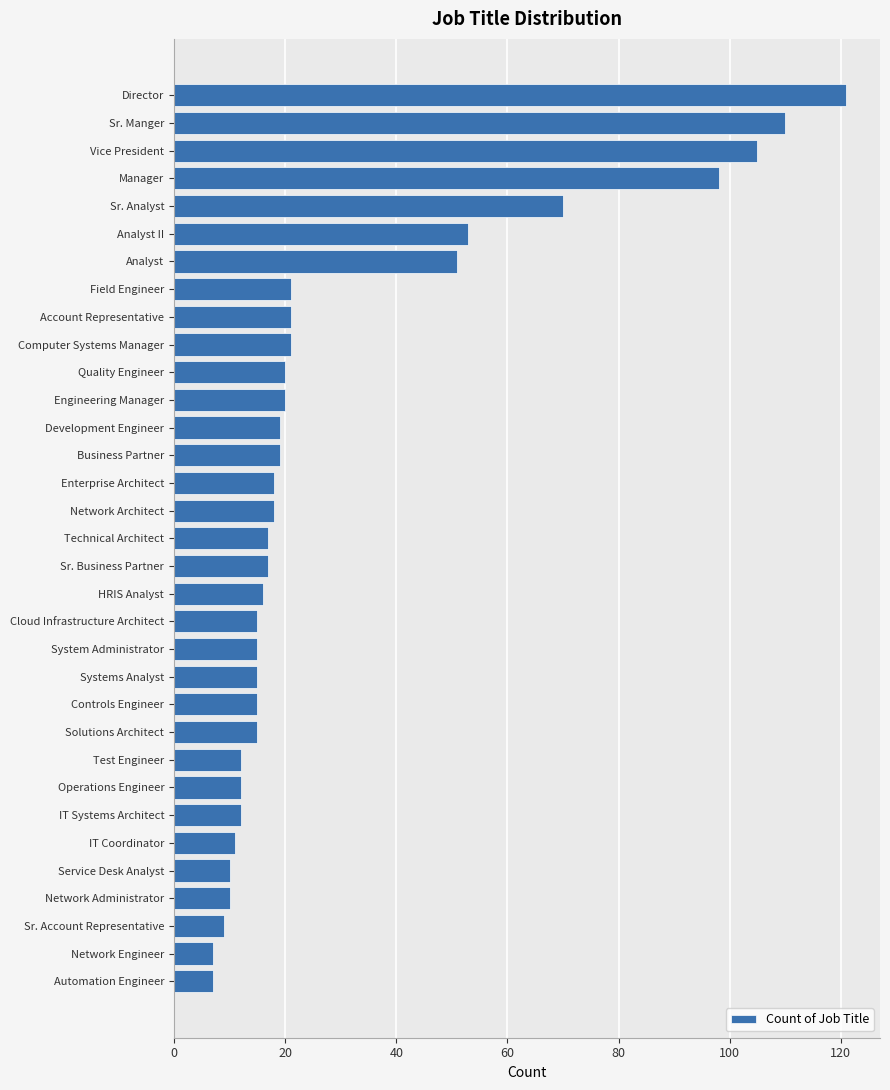

The value at Manager is 39. True or false?

False